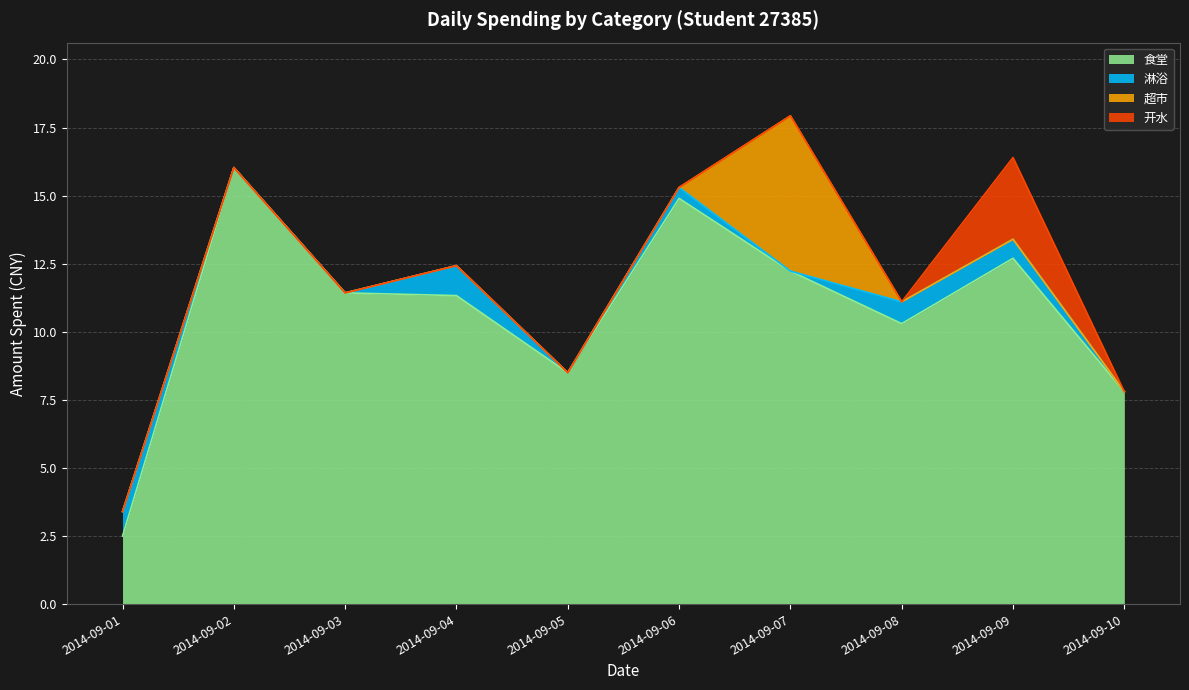

Which category has the highest value in the 淋浴 series?

2014-09-04